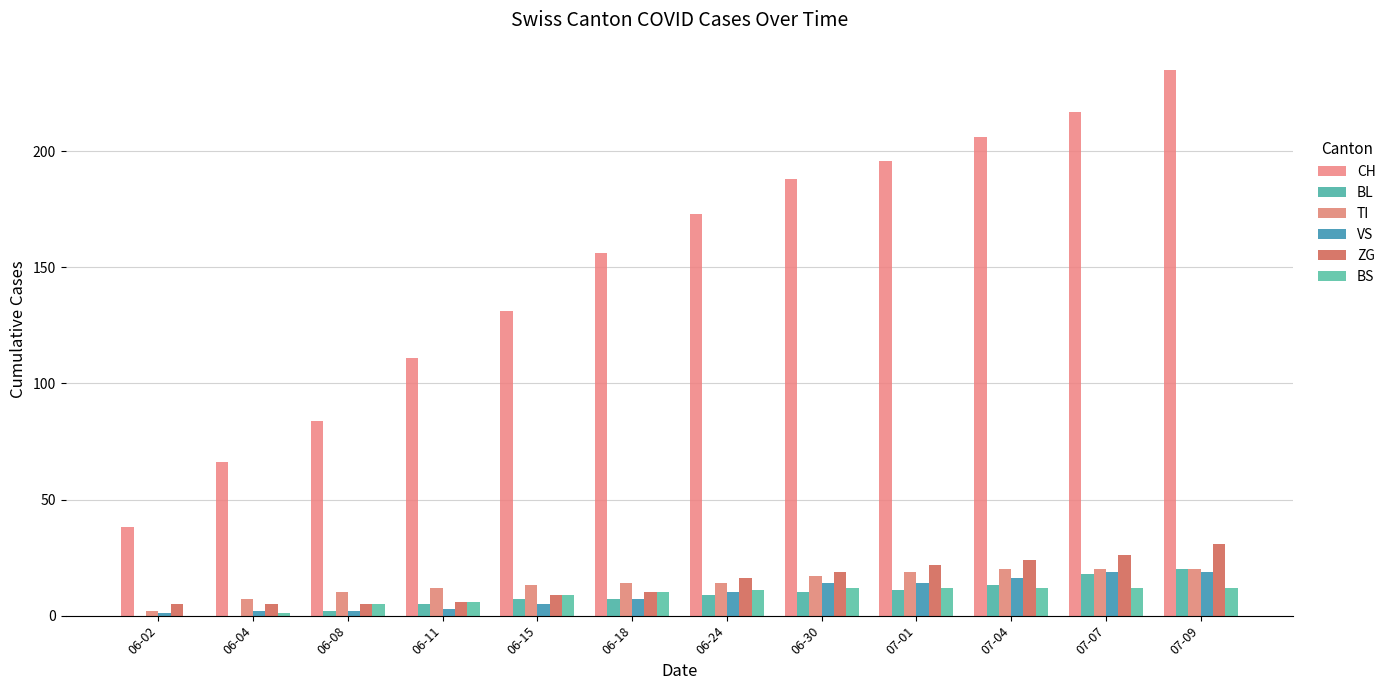

How many series are shown in this chart?

6